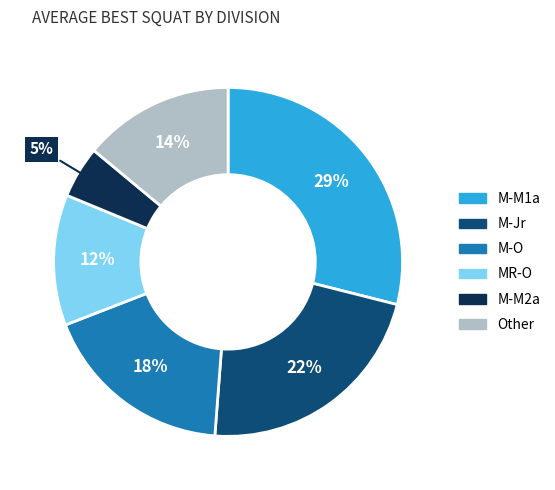

Is there a majority slice in this chart?

No